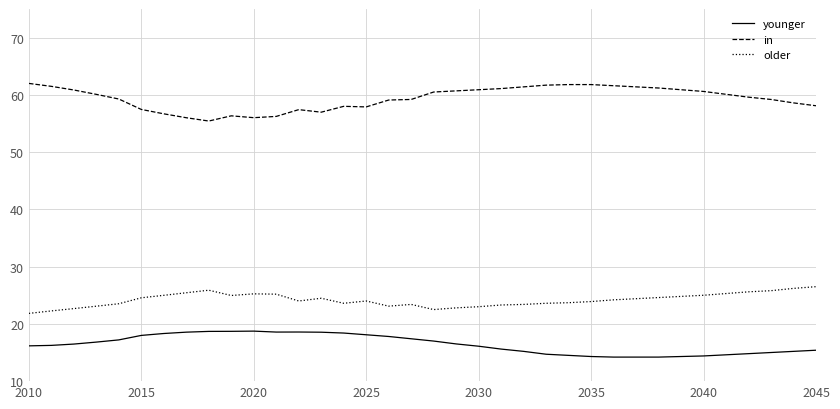

True or false: younger and older cross at least once.

False